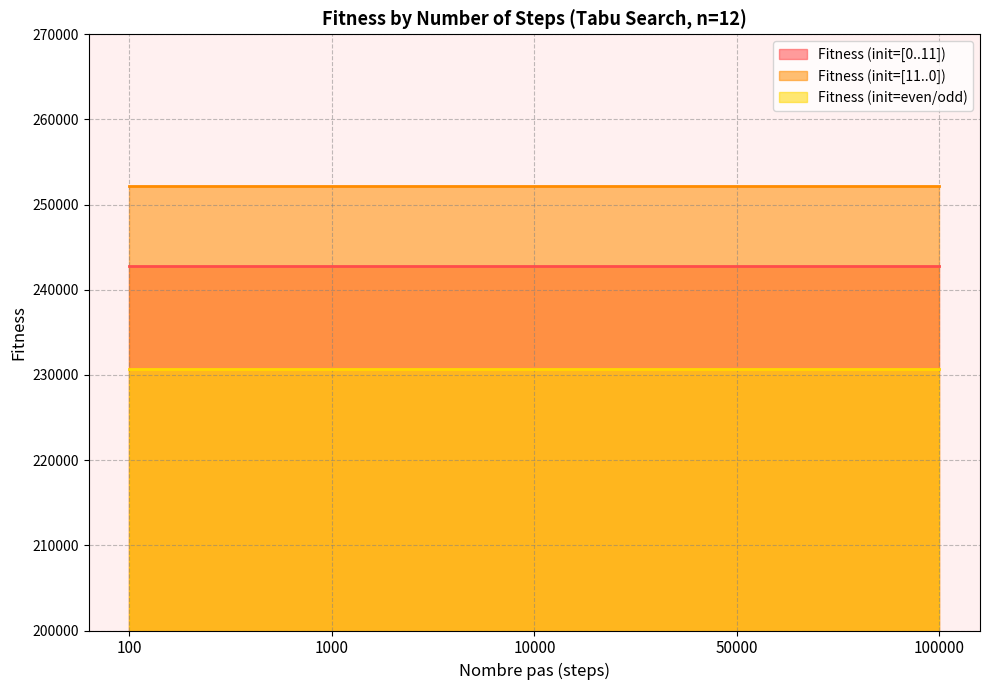

What is the approximate value of Fitness (init=[11..0]) at 100000?

252196